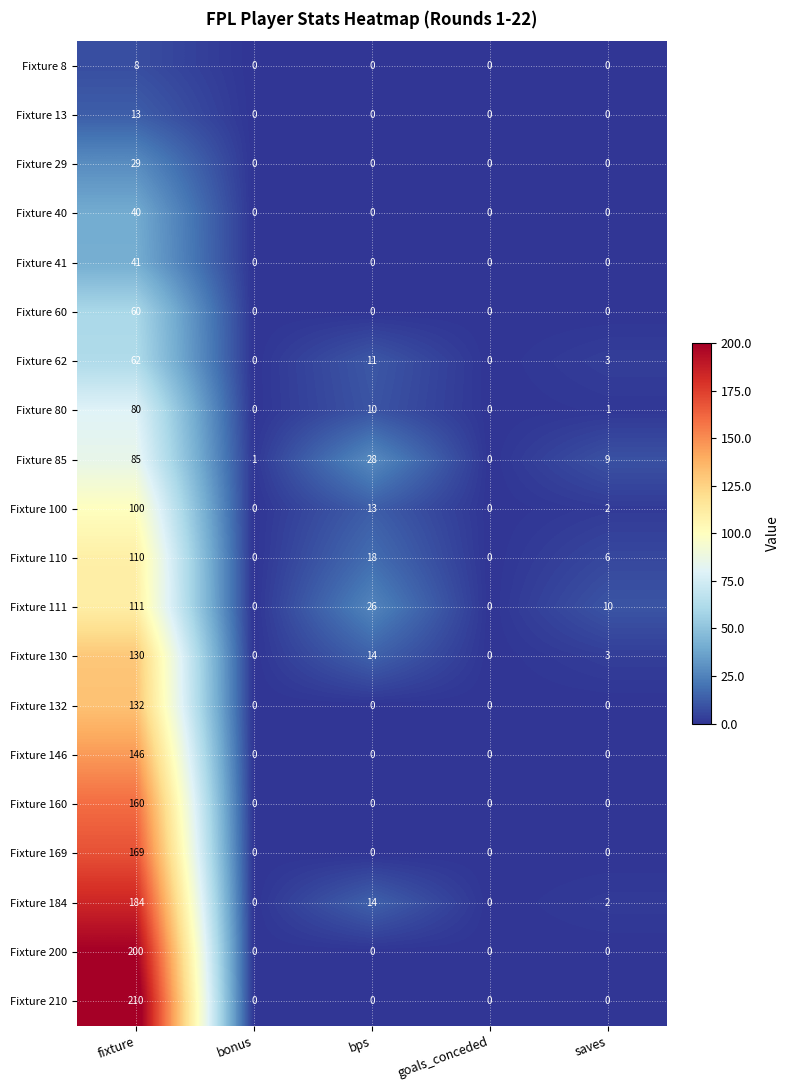

What is the difference between the maximum and second lowest values in the Fixture 210 series?

210